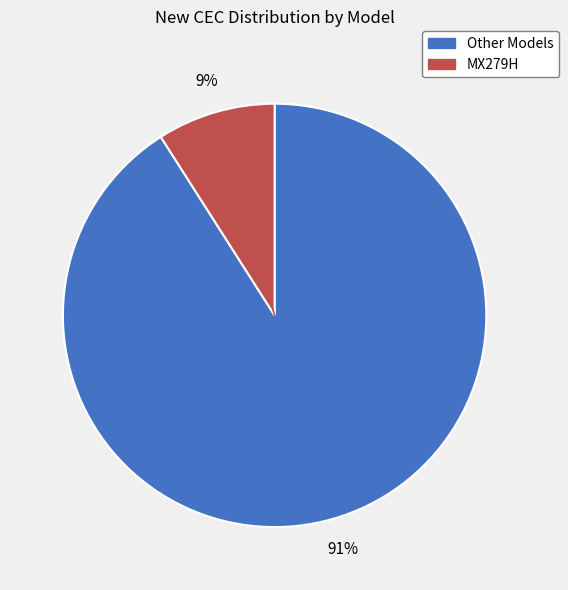

Count the number of slices in the pie.

2